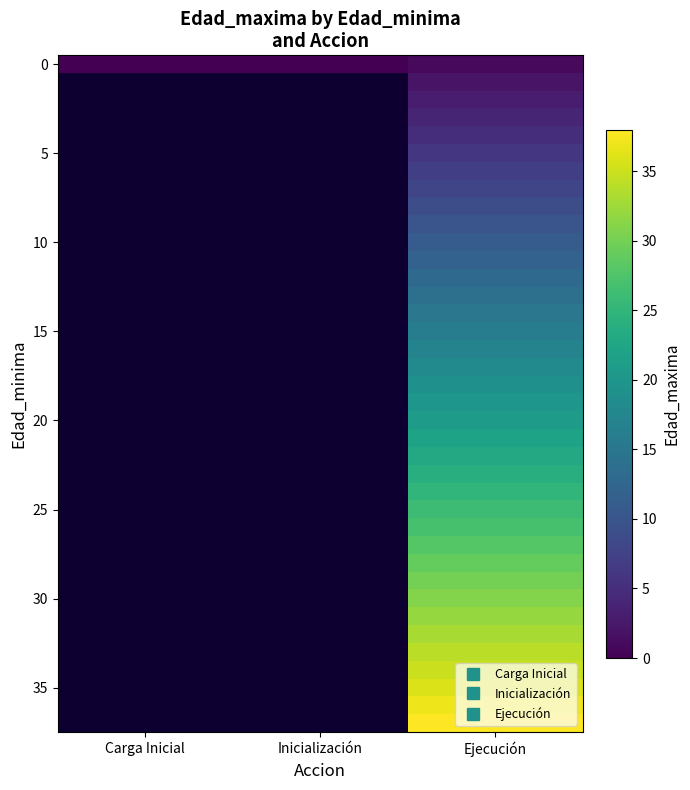

Which category has the lowest value in the 5 series?

Carga Inicial